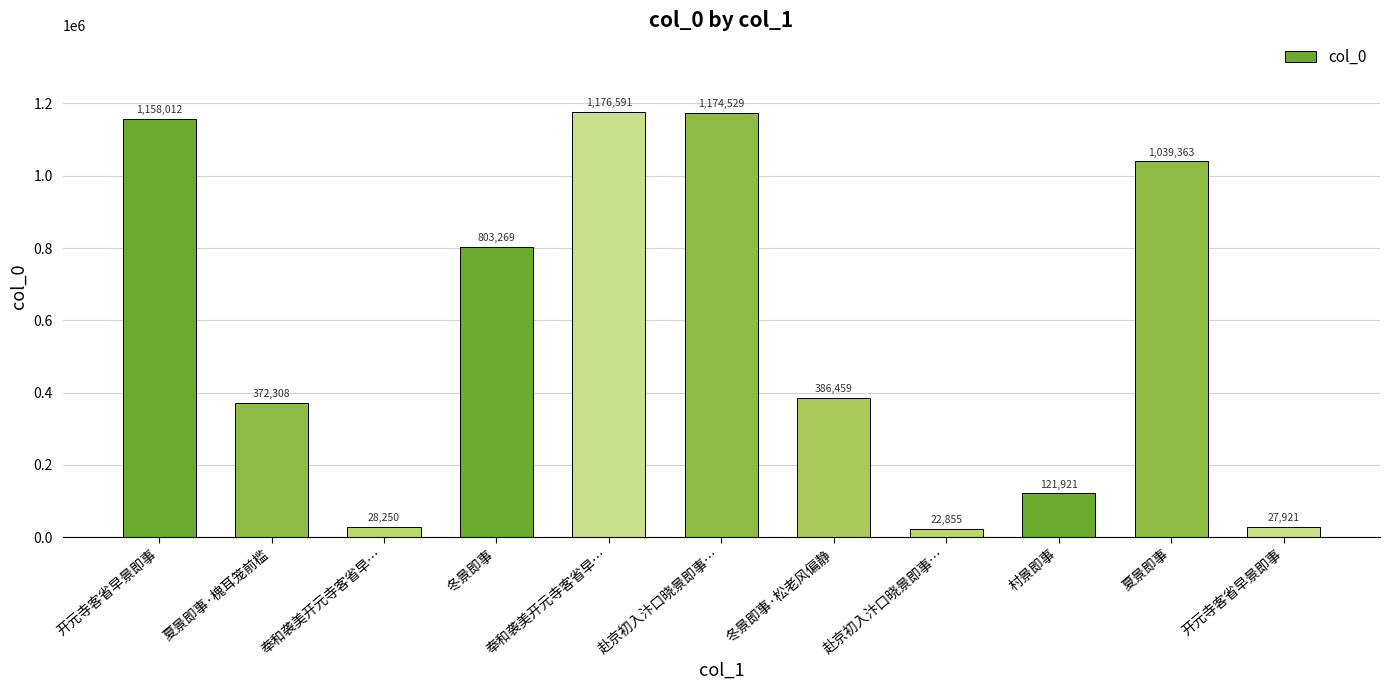

List the labels in order of value, largest first.

奉和袭美开元寺客省早…, 赴京初入汴口晓景即事…, 开元寺客省早景即事, 夏景即事, 冬景即事, 冬景即事·松老风偏静, 夏景即事·槐耳笼前槛, 村景即事, 奉和袭美开元寺客省早…, 开元寺客省早景即事, 赴京初入汴口晓景即事…